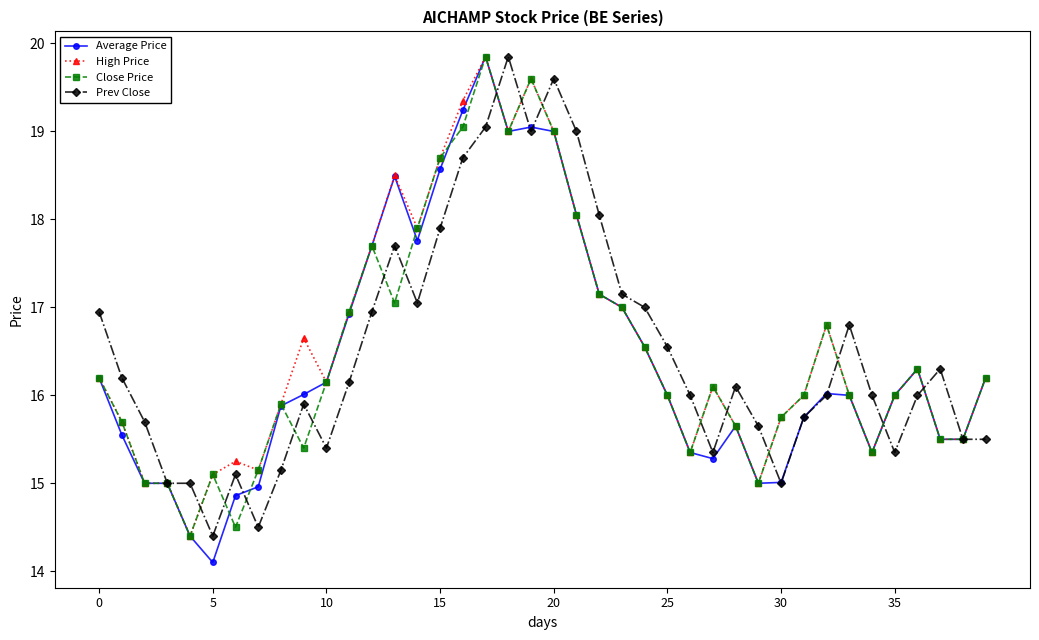

Which series has the largest range (max minus min)?

Average Price